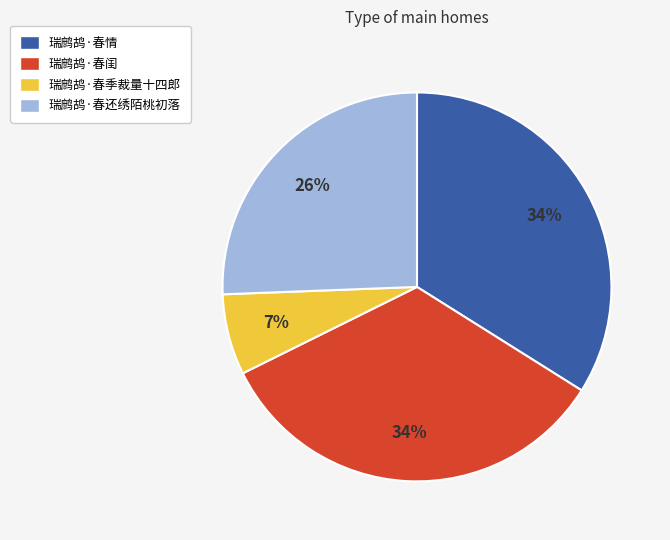

Which slice is the smallest?

瑞鹧鸪·春季裁量十四郎